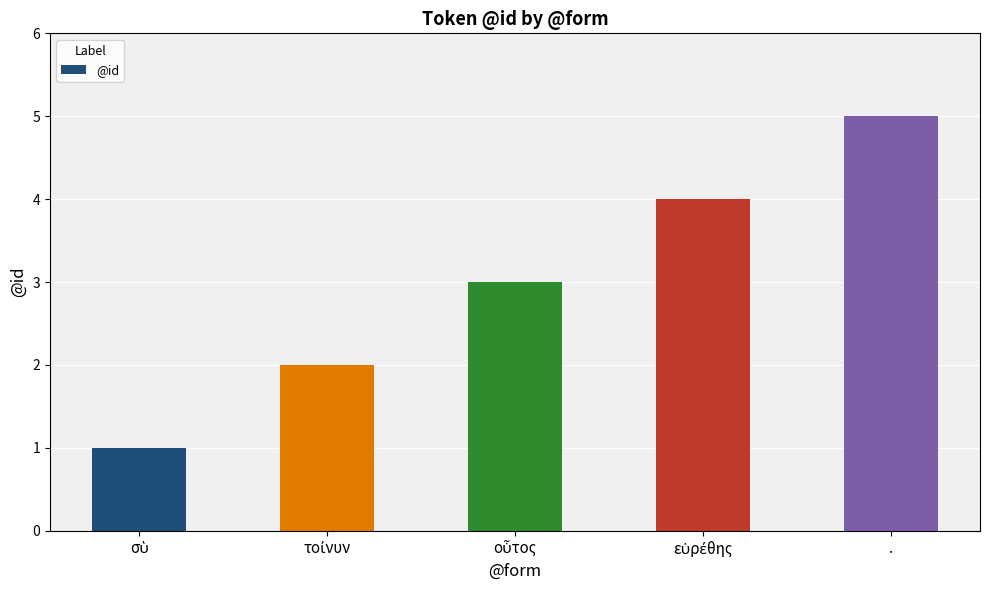

How many series are shown in this chart?

1